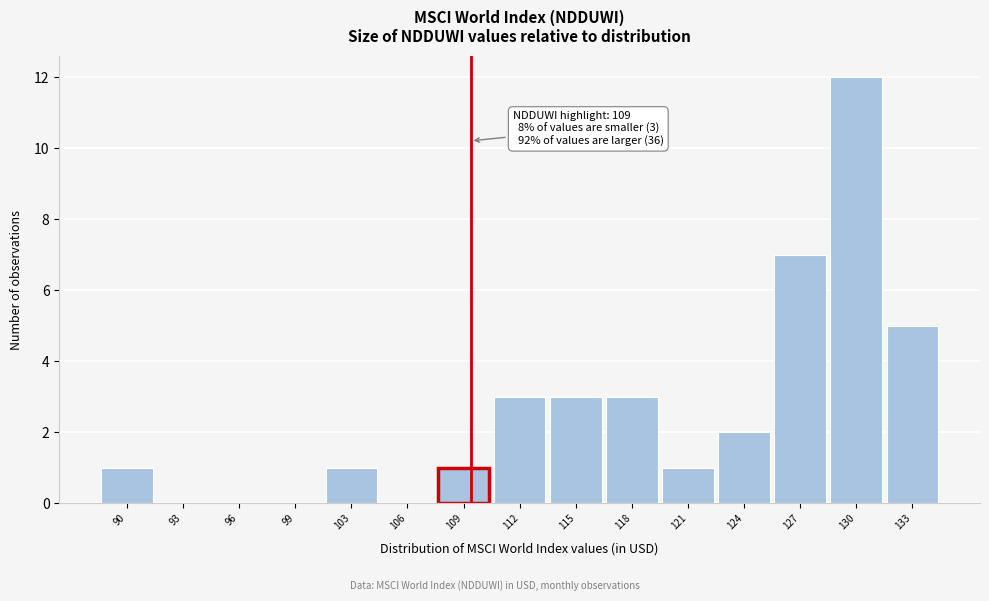

Which range on the x-axis has the tallest bar?

128.5 to 131.5